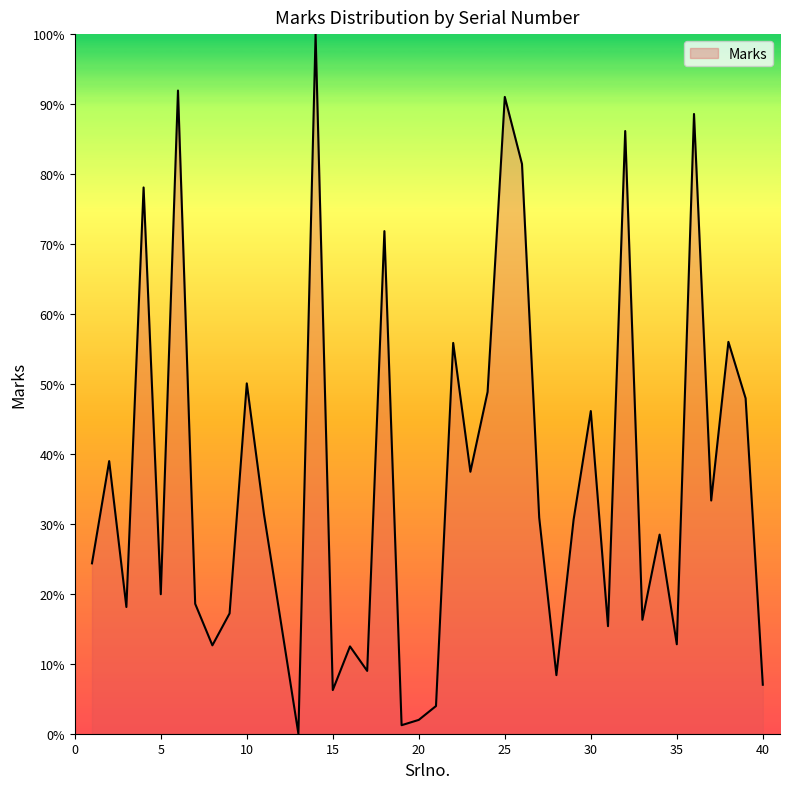

What is the greatest value displayed?

100.0